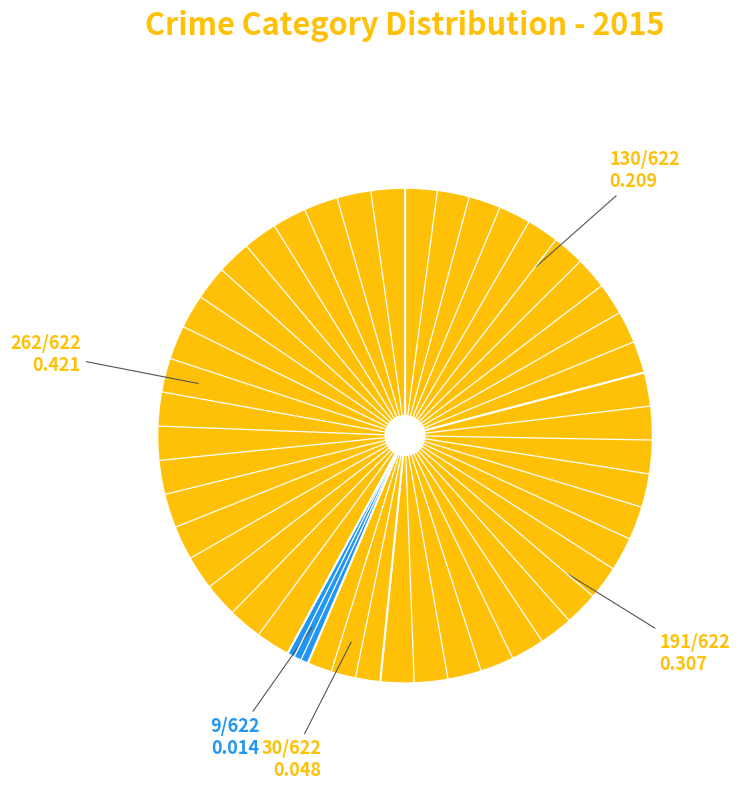

What is the smallest slice in the pie chart?

Homicide